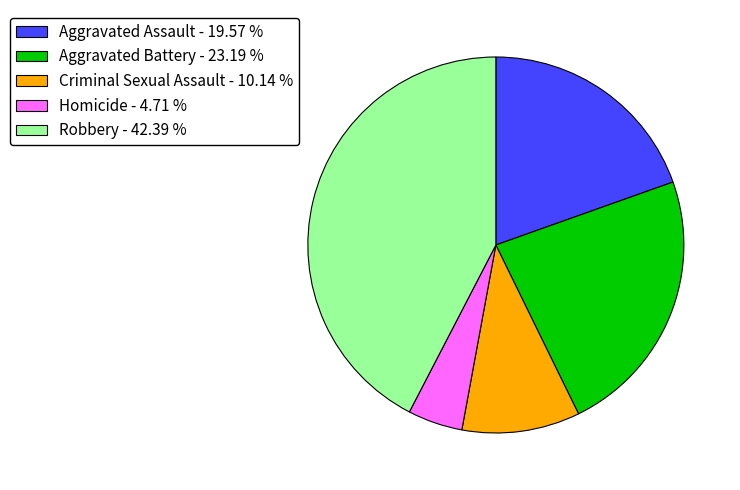

Do Criminal Sexual Assault - 10.14 % and Robbery - 42.39 % together represent more than half of the pie?

Yes